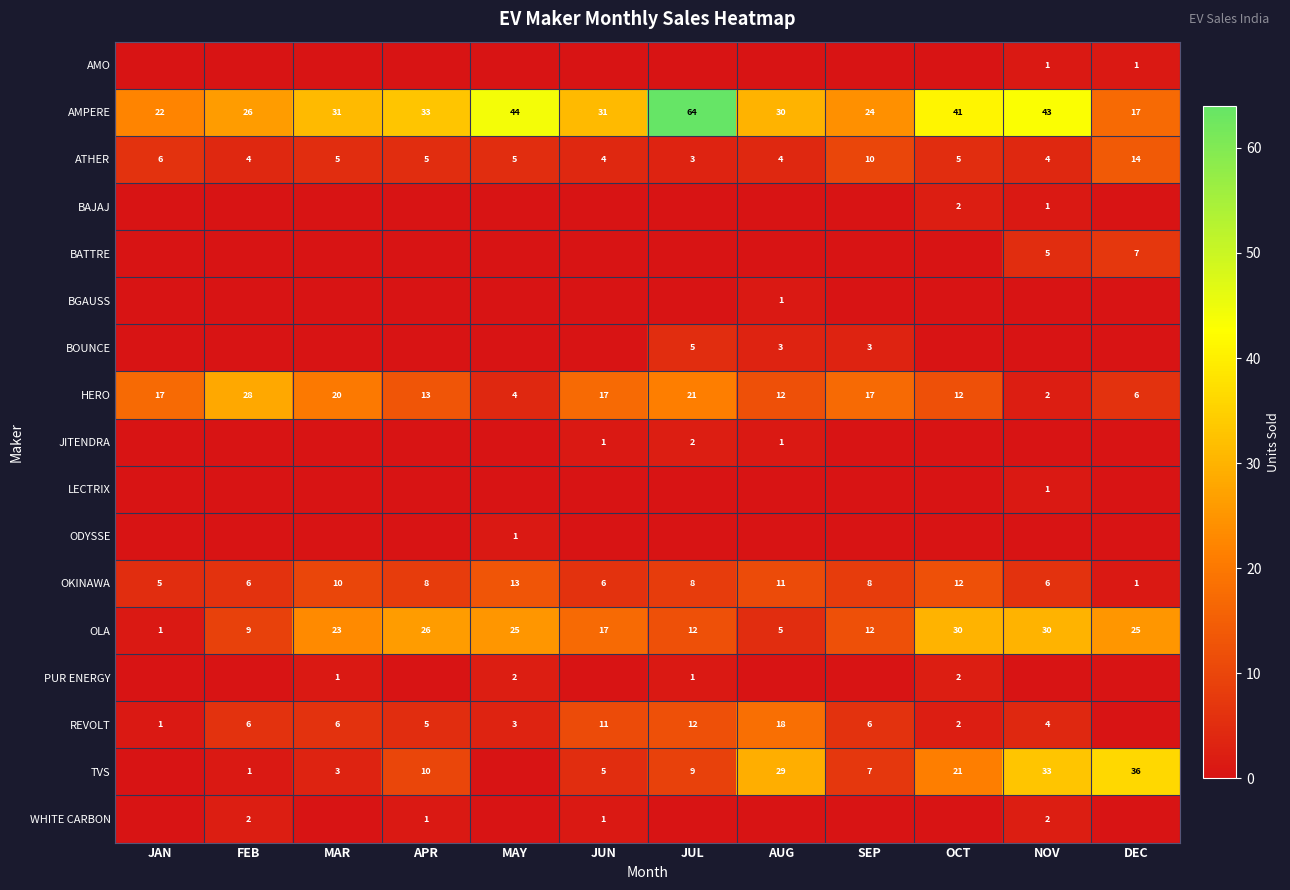

Is the value of LECTRIX at NOV greater than the value of HERO at SEP?

No